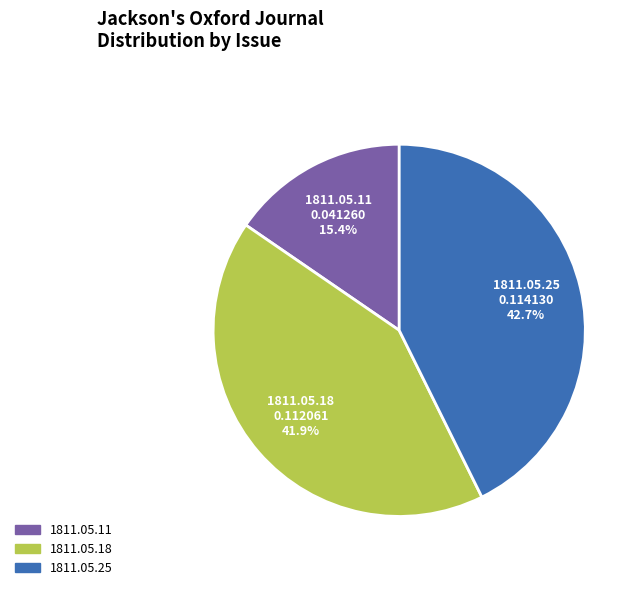

Is there a majority slice in this chart?

No